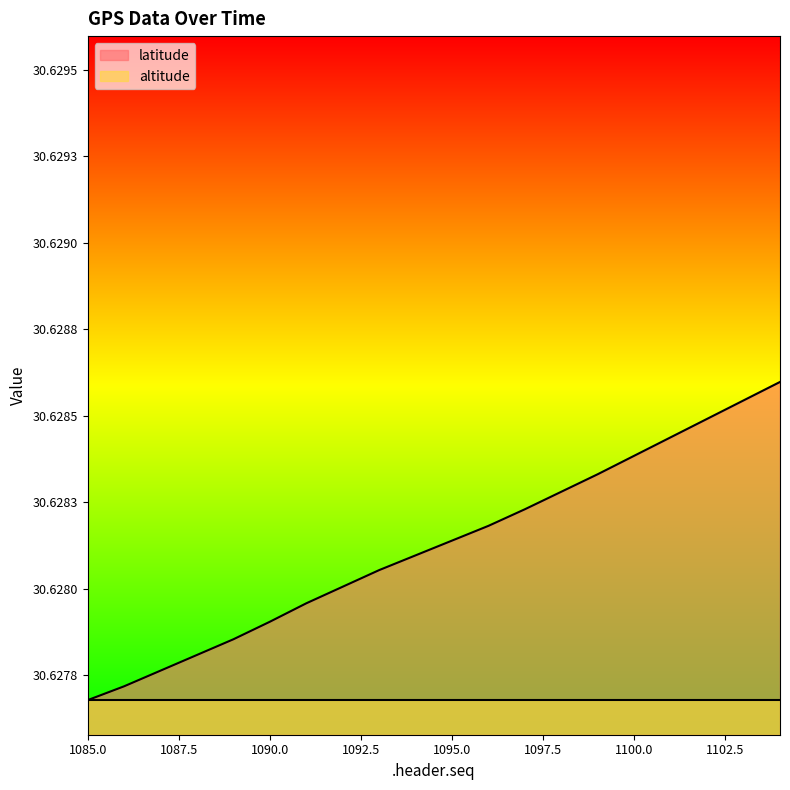

At which category does the chart reach its minimum across all series?

1085